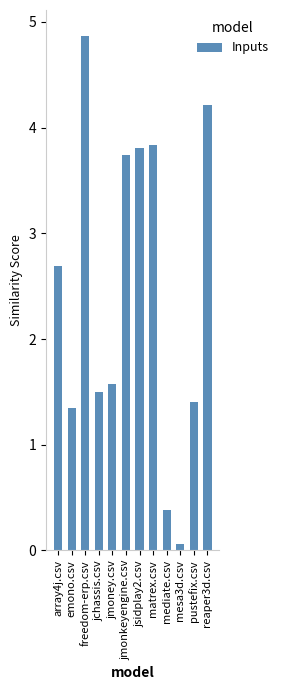

Which label corresponds to the largest value in the chart?

freedom-erp.csv